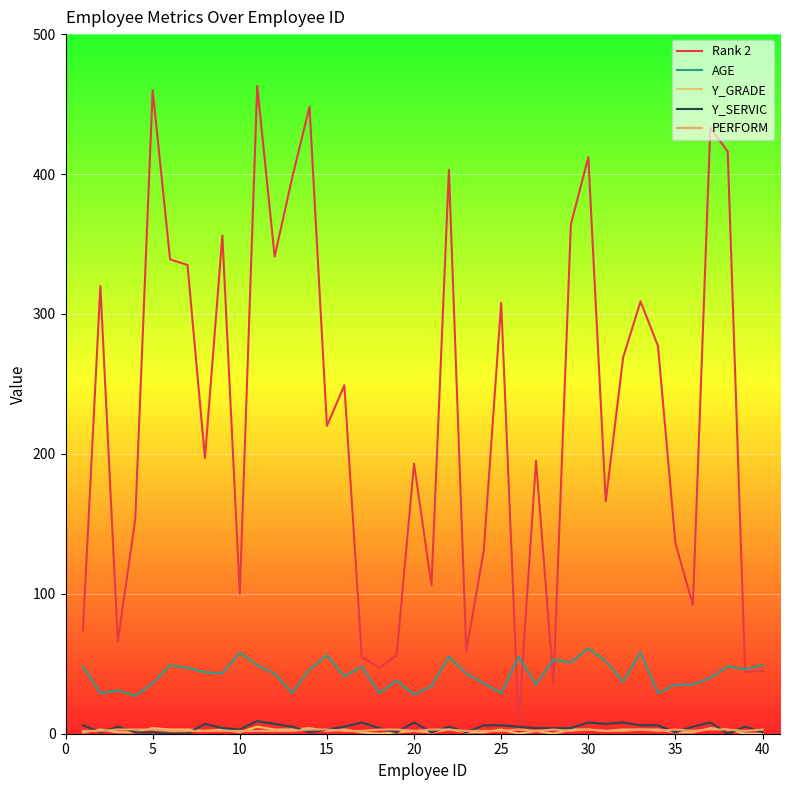

Does the chart display data point markers on the line(s)?

No